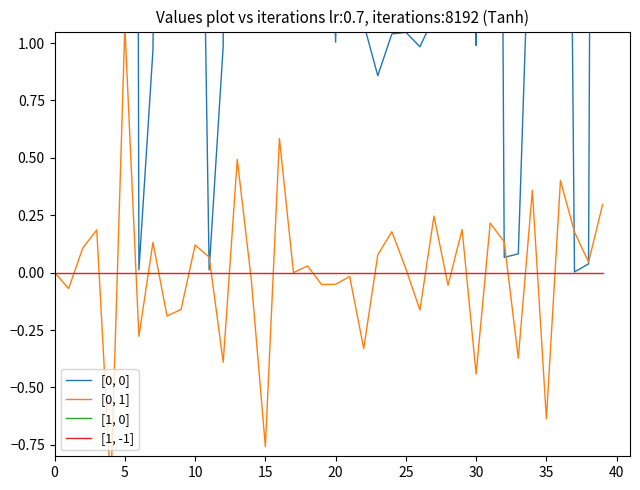

What are all the series names shown in the legend?

[0, 0], [0, 1], [1, 0], [1, -1]